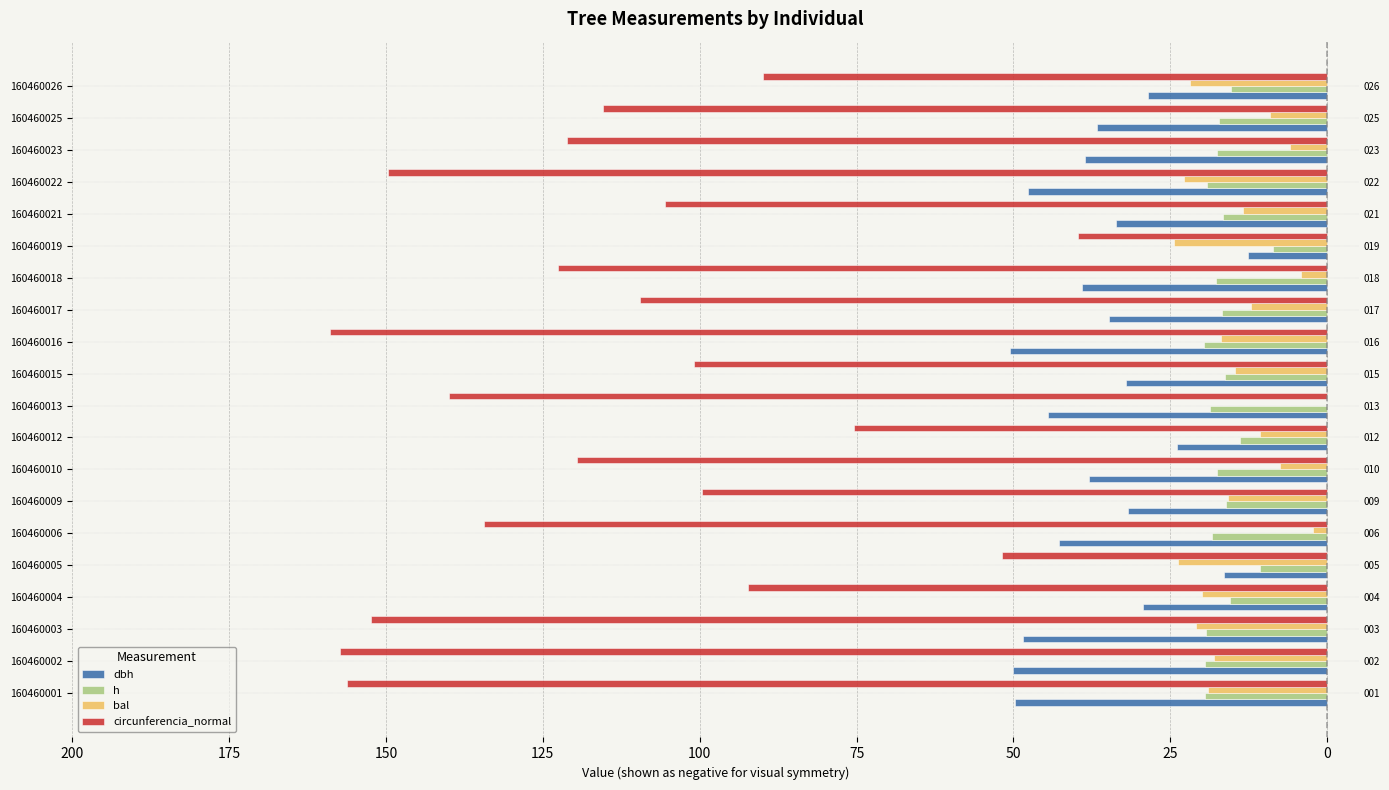

How many bars are there in total?

80